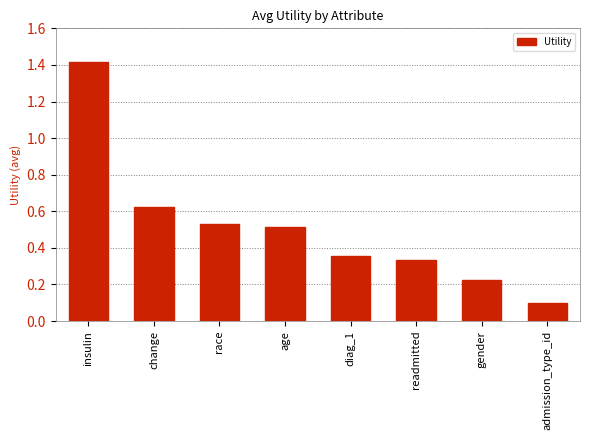

What position from the left is change?

2